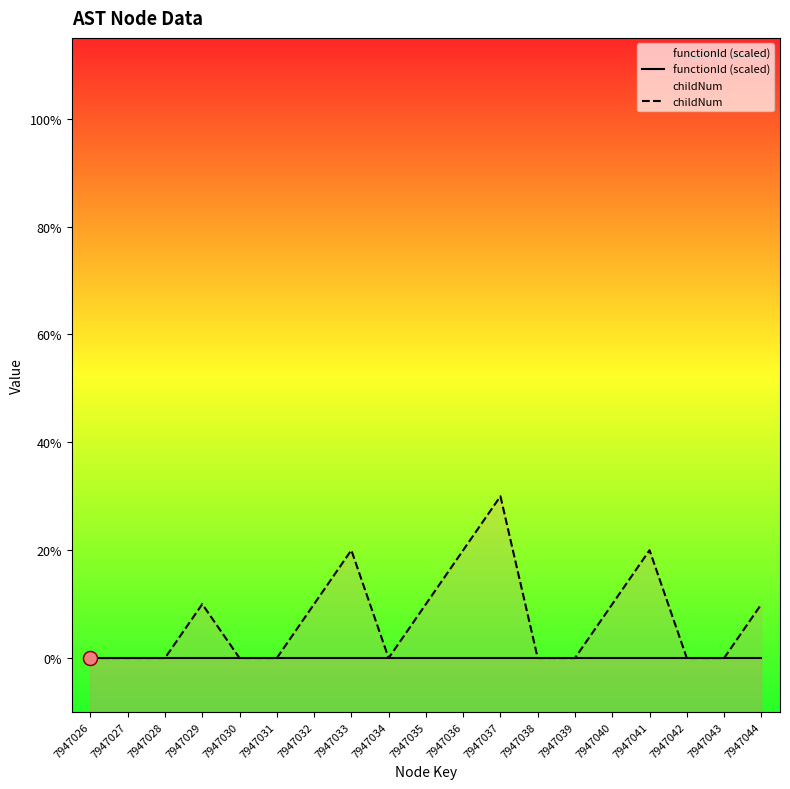

Reading left to right, what are all the values shown in this chart?

functionId (scaled): 0	0	0	0	0	0	0	0	0	0	0	0	0	0	0	0	0	0	0
childNum: 0	0	0	1	0	0	1	2	0	1	2	3	0	0	1	2	0	0	1